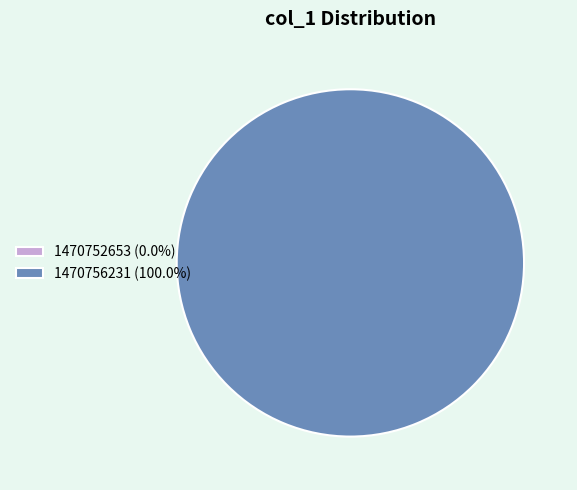

Count the number of slices in the pie.

2